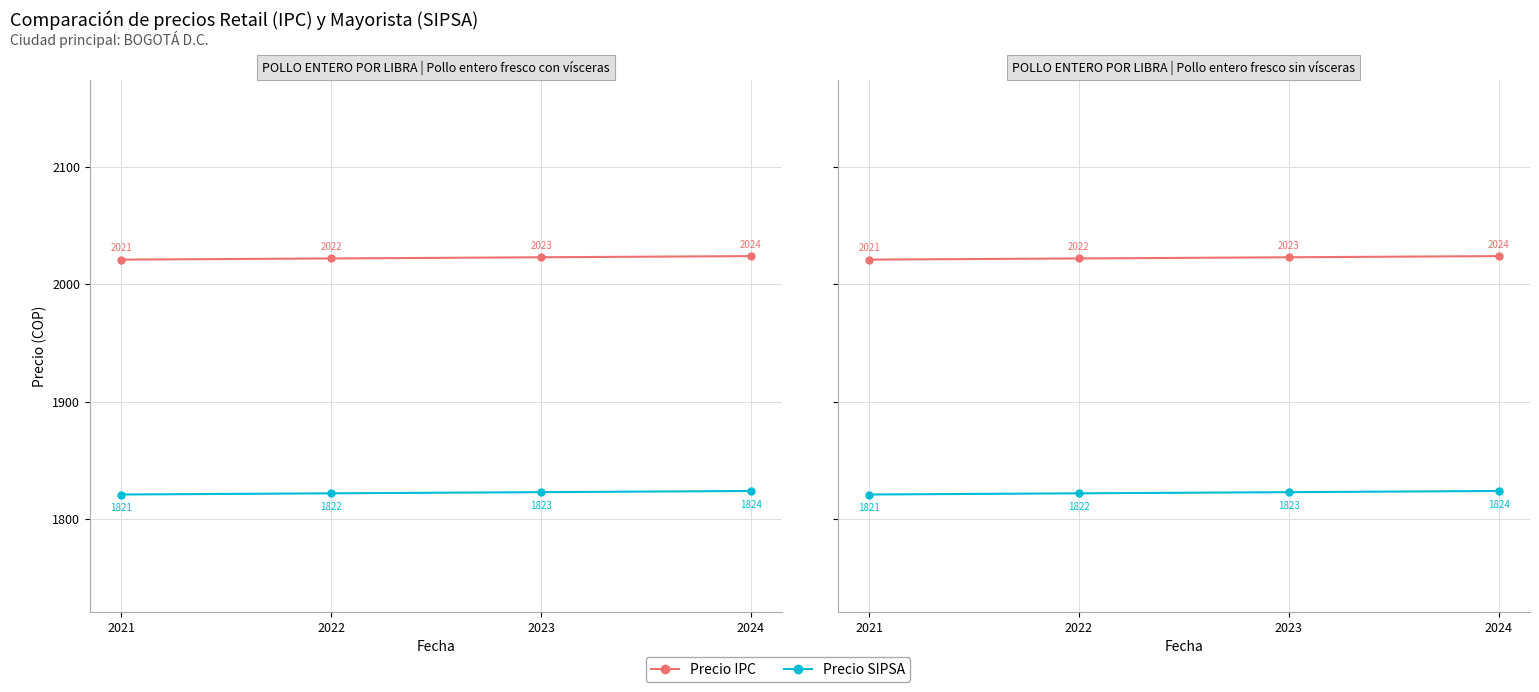

Which series has the largest range (max minus min)?

Precio IPC